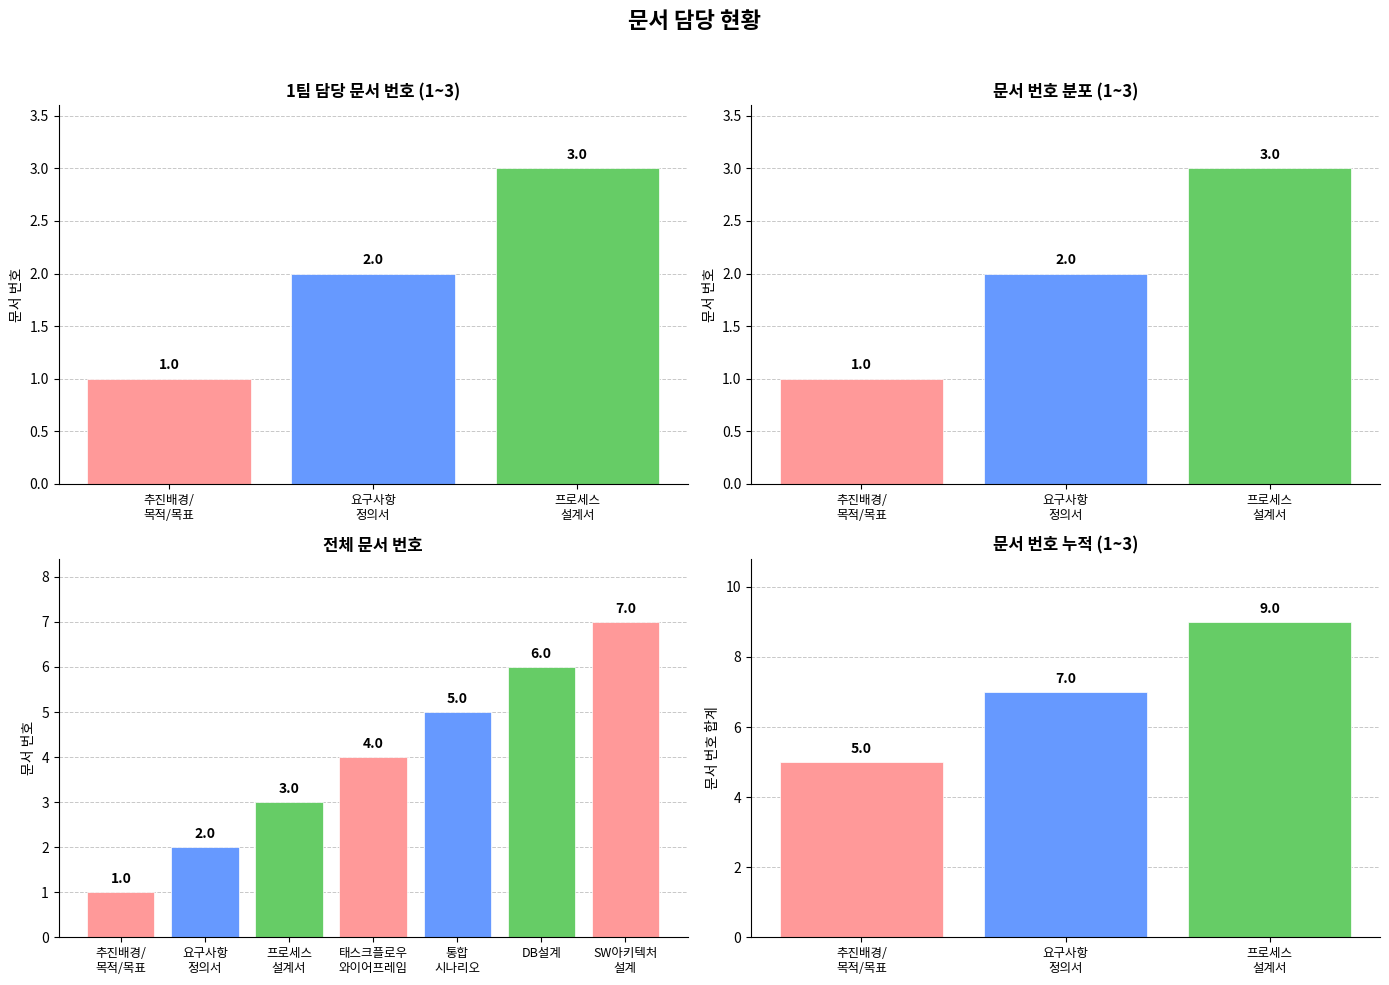

What is the ratio of the value at 프로세스
설계서 to the value at 추진배경/
목적/목표?

1.8